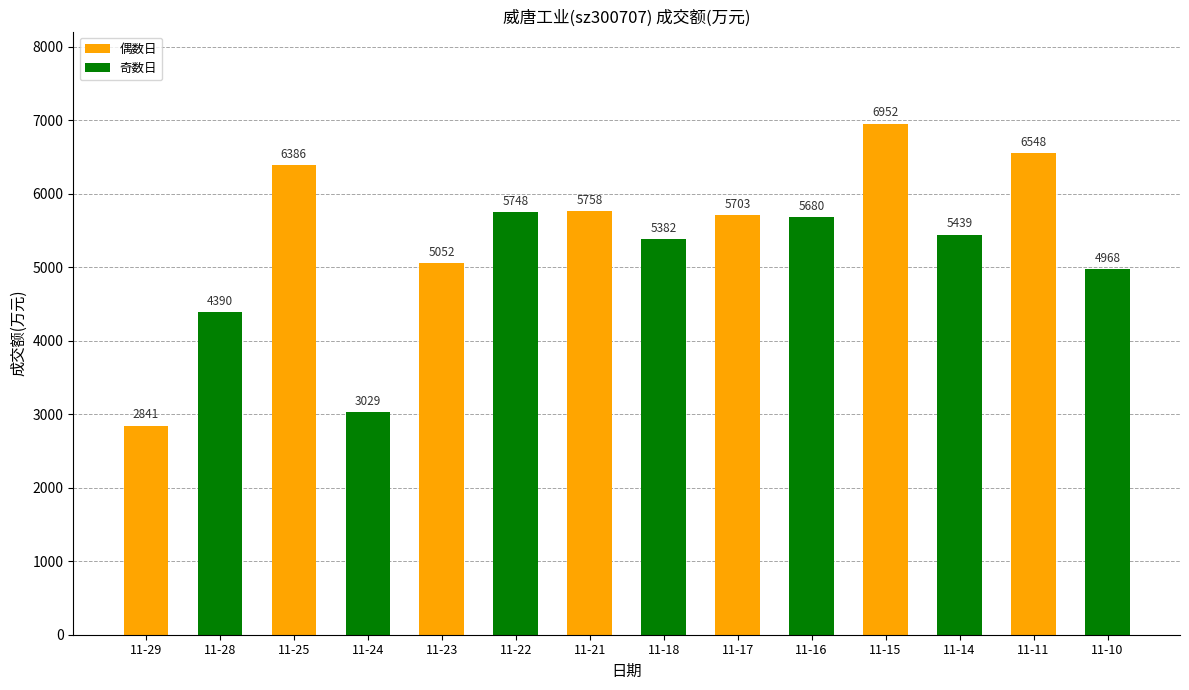

At which category does the chart reach its minimum across all series?

11-29